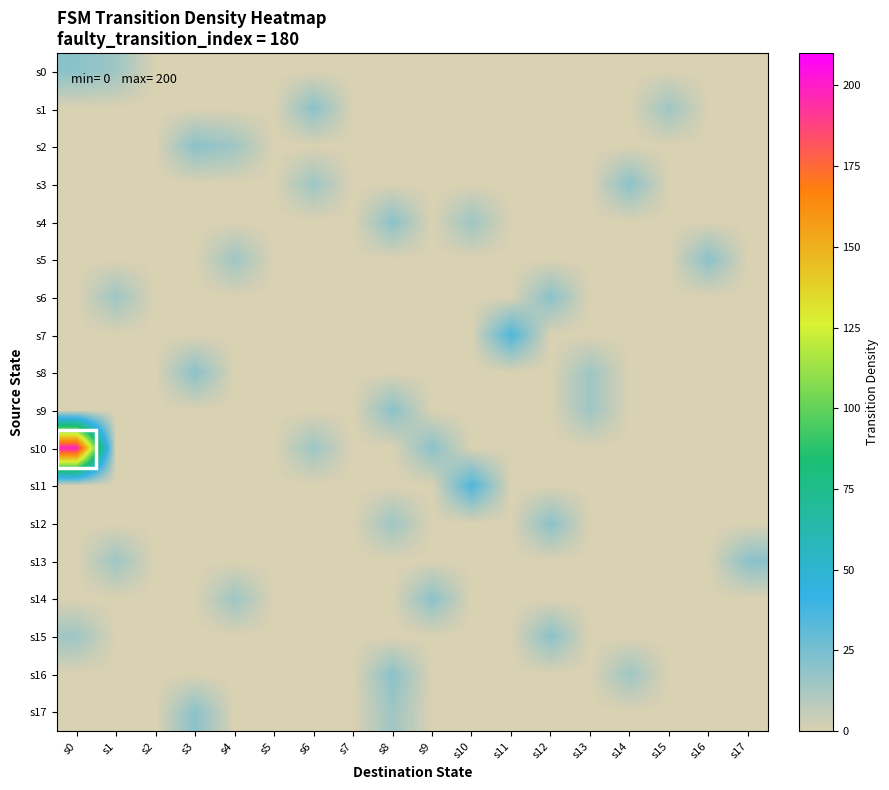

Which has a higher value, s3 or s9?

s3